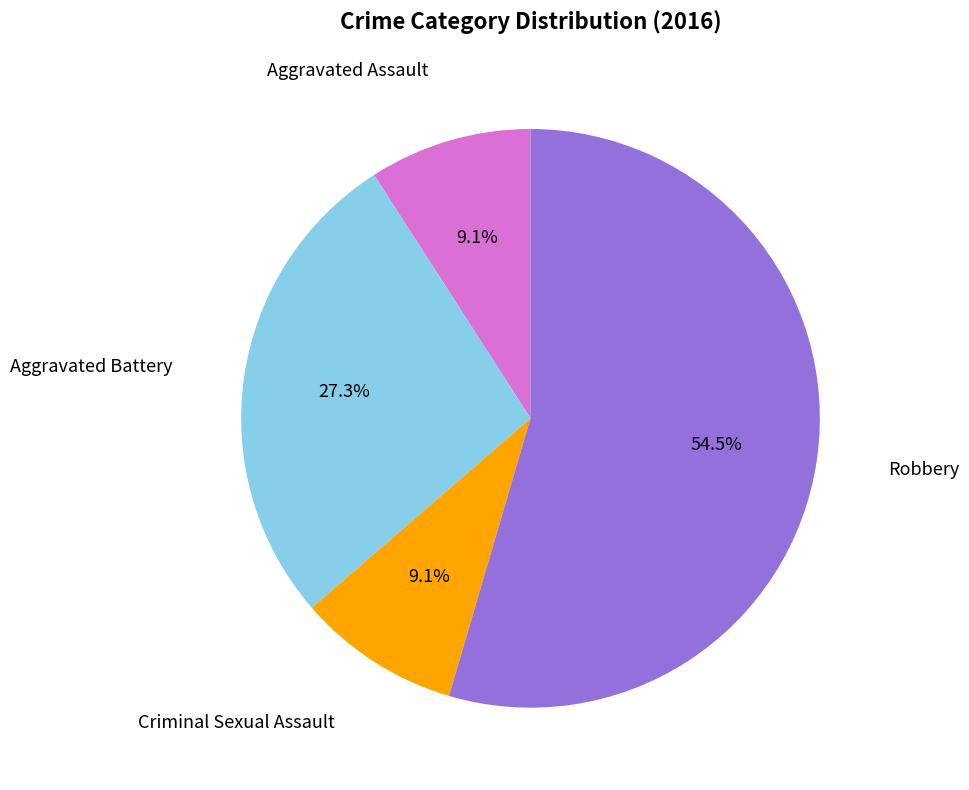

How many segments does this pie chart have?

4